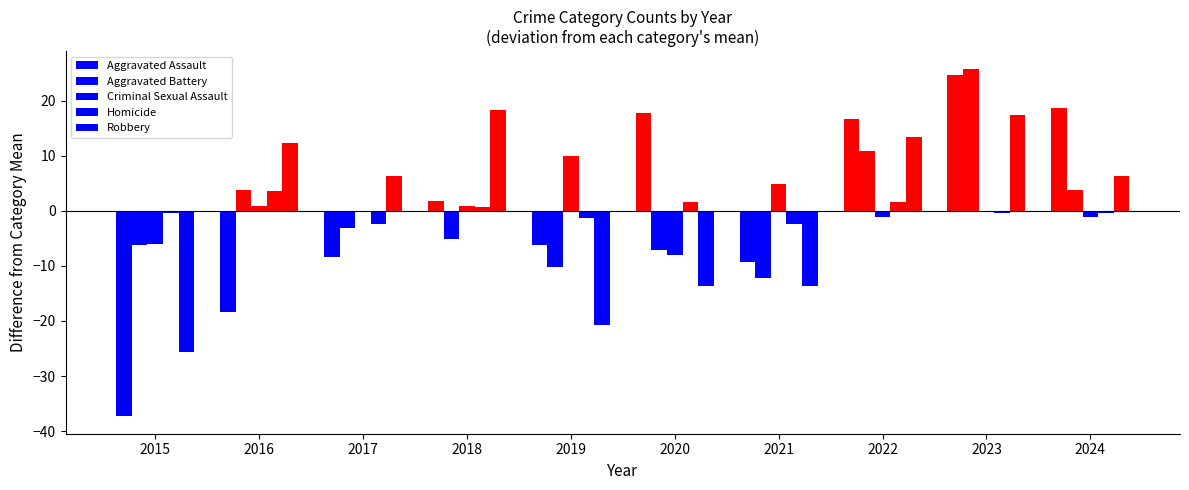

What is the spread (max minus min) of values at 2019?

30.6